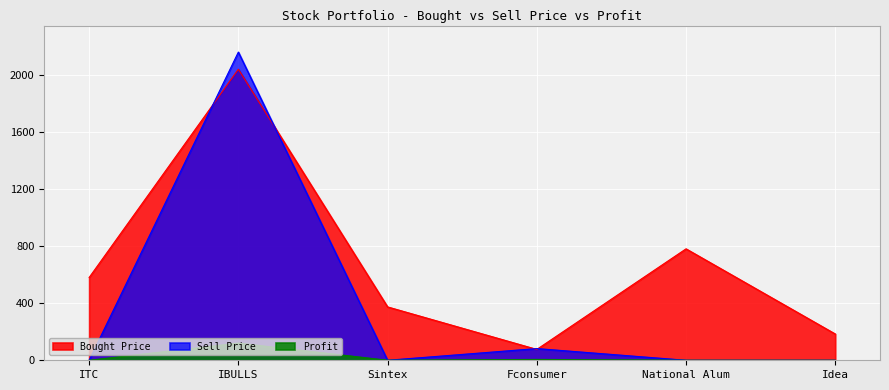

How many categories are shown in the chart?

6